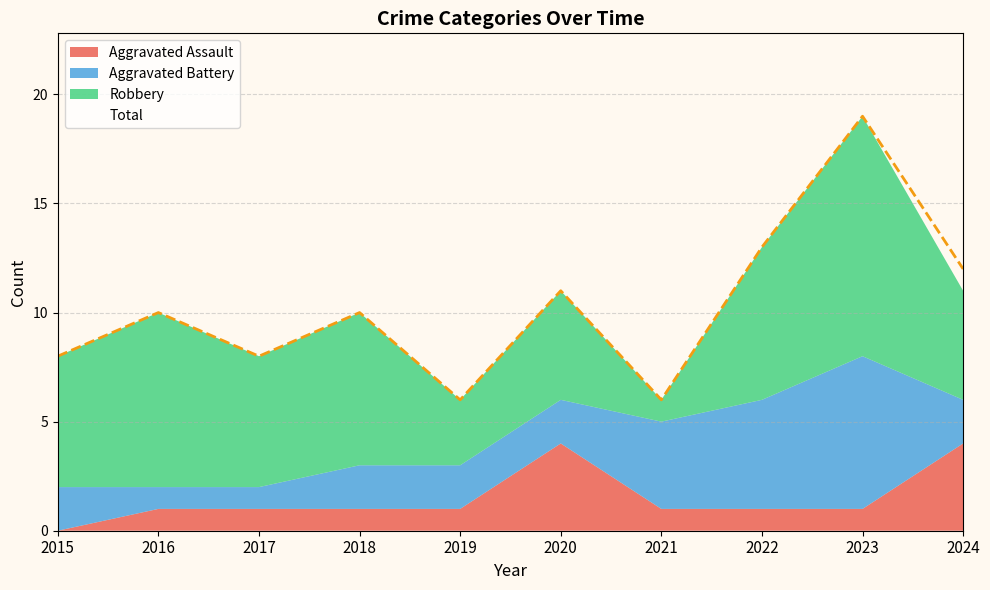

Which category has the lowest value across all series?

2015